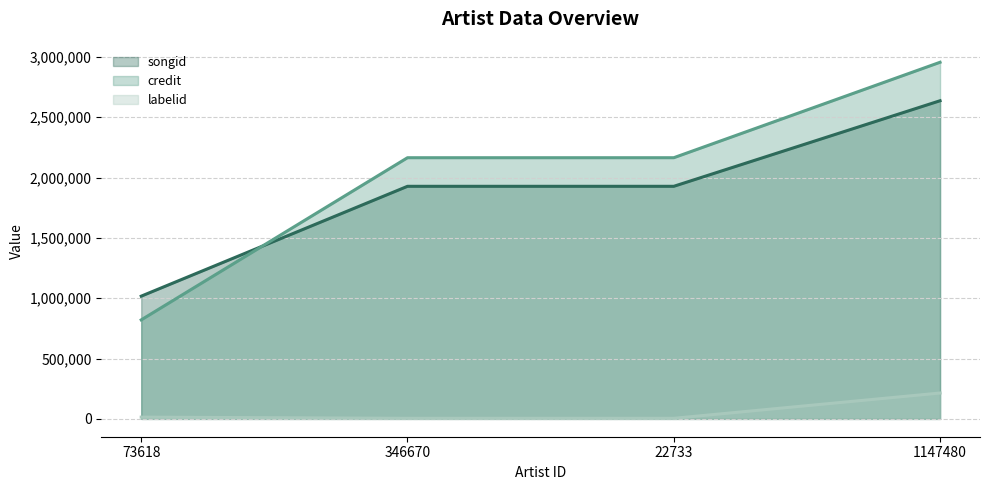

Count the credit line values in the range 2164911 to 2956061.

3